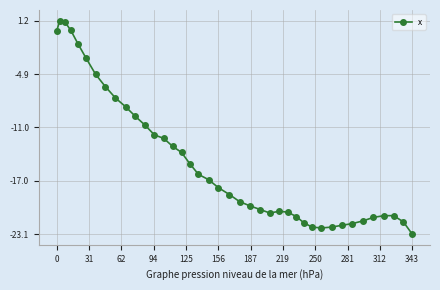

What is the value of the 31st point from the left?

-22.4